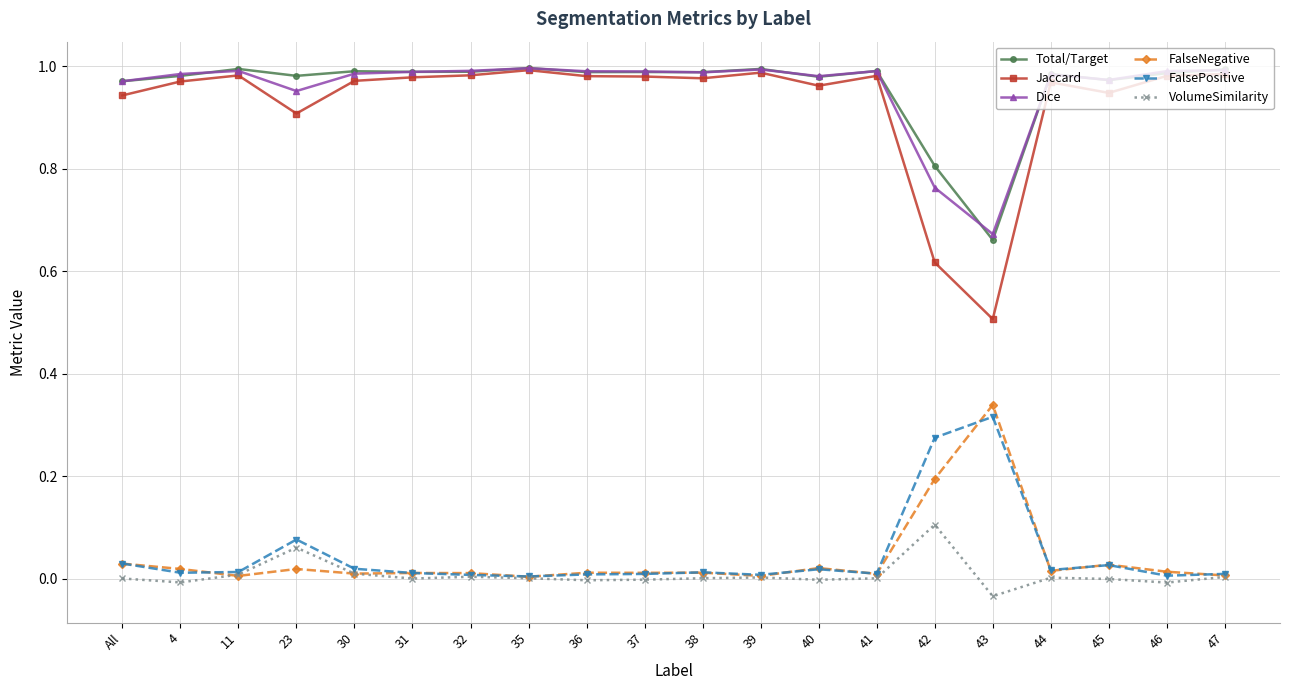

What is the label of the 15th point from the left?

42